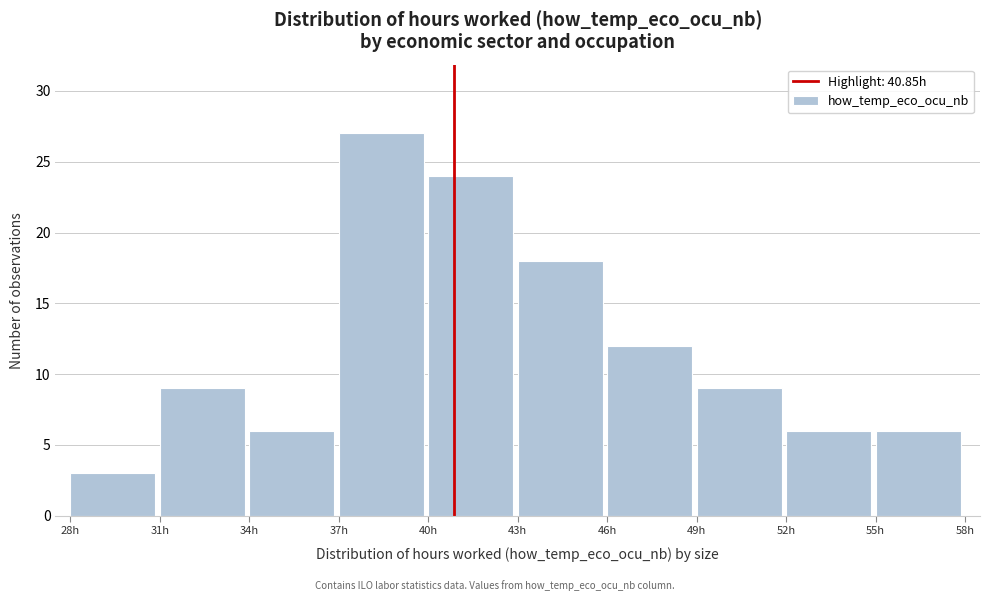

Reading left to right, transcribe this chart: for each bar, give the range it covers on the x-axis and its height. The values are not printed on the chart, so give them approximately, as read against the axis.

28 to 31: 3
31 to 34: 9
34 to 37: 6
37 to 40: 27
40 to 43: 24
43 to 46: 18
46 to 49: 12
49 to 52: 9
52 to 55: 6
55 to 58: 6